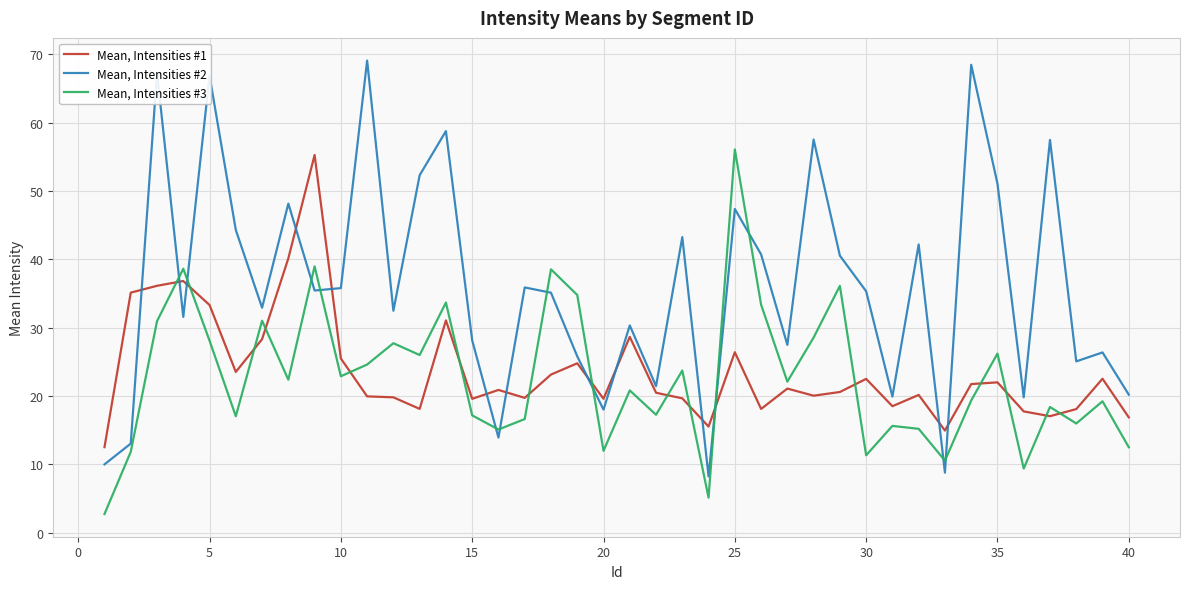

In Mean, Intensities #3, how many points are higher than both neighbors (excluding endpoints)?

14